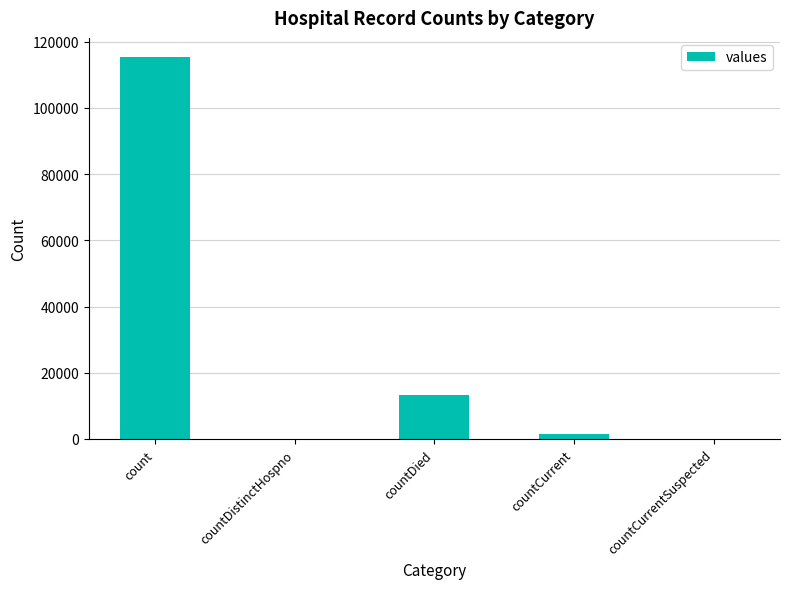

What is the sum of all values?

130105